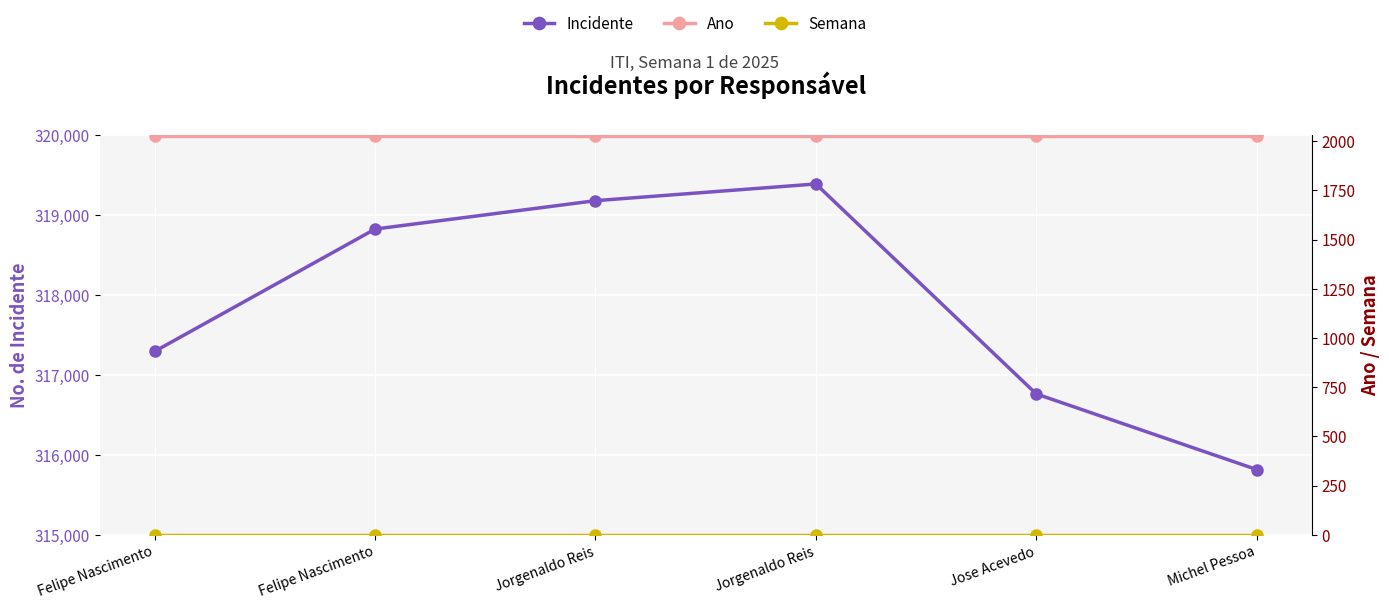

Is the value of Semana at Felipe Nascimento greater than the value of Ano at Michel Pessoa?

No